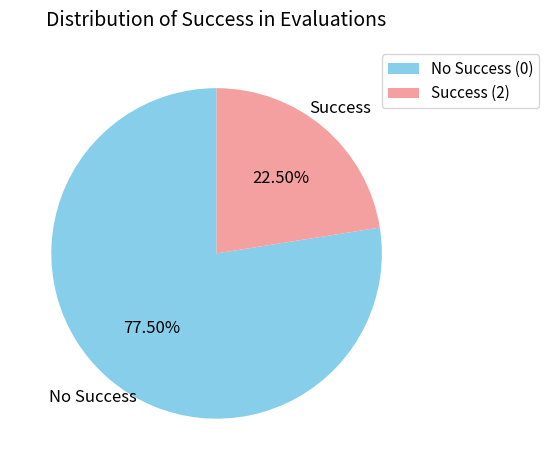

Does any single category account for the majority?

Yes